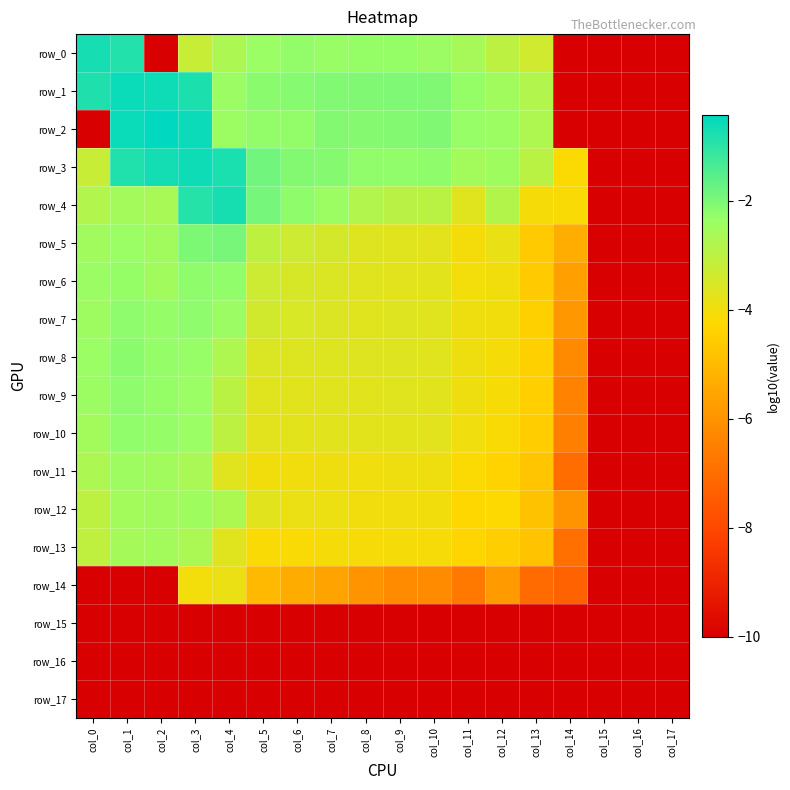

How many values in the row_12 series exceed -4?

8